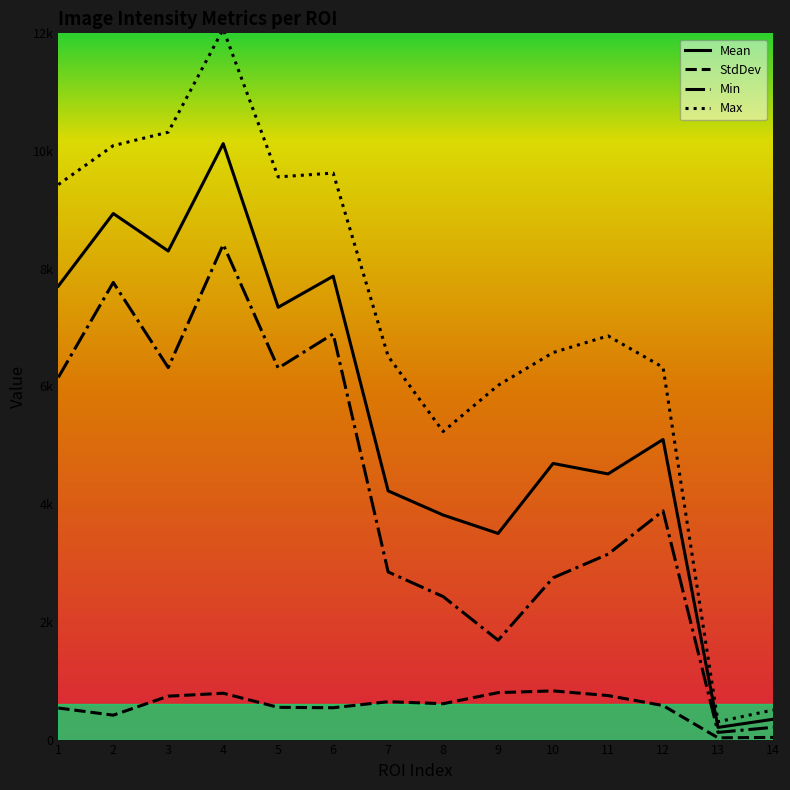

Is this an area chart (filled region under the line)?

No